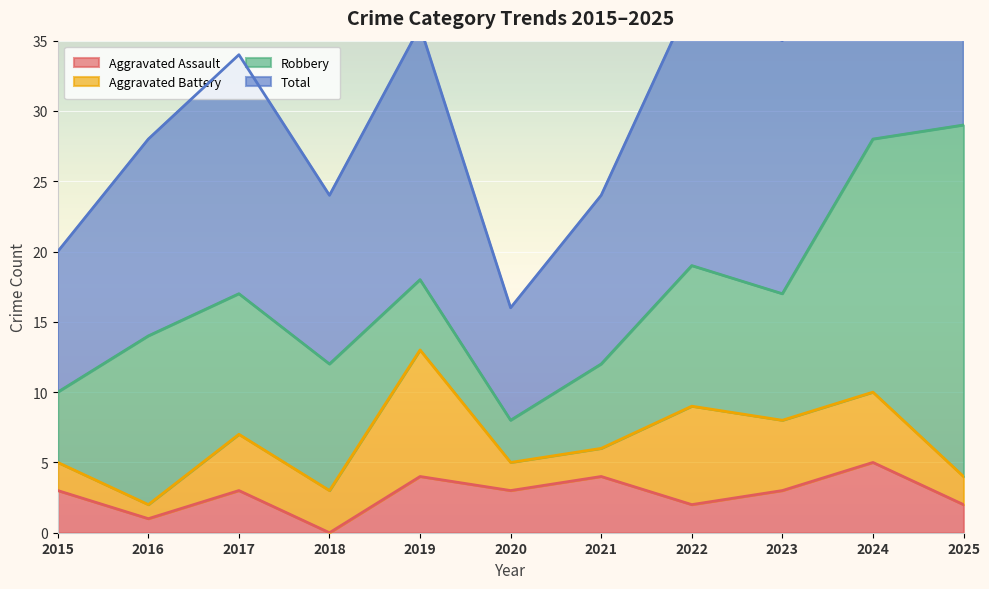

Rank the categories by Total value from highest to lowest.

2025, 2024, 2022, 2019, 2023, 2017, 2016, 2018, 2021, 2015, 2020